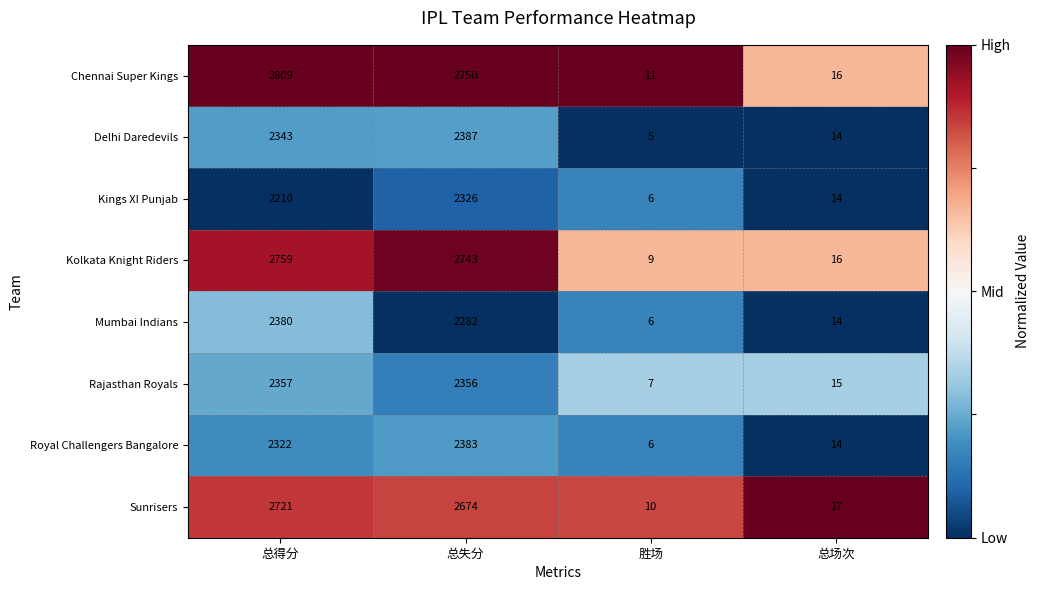

Which series changed the most between 胜场 and 总场次?

Delhi Daredevils